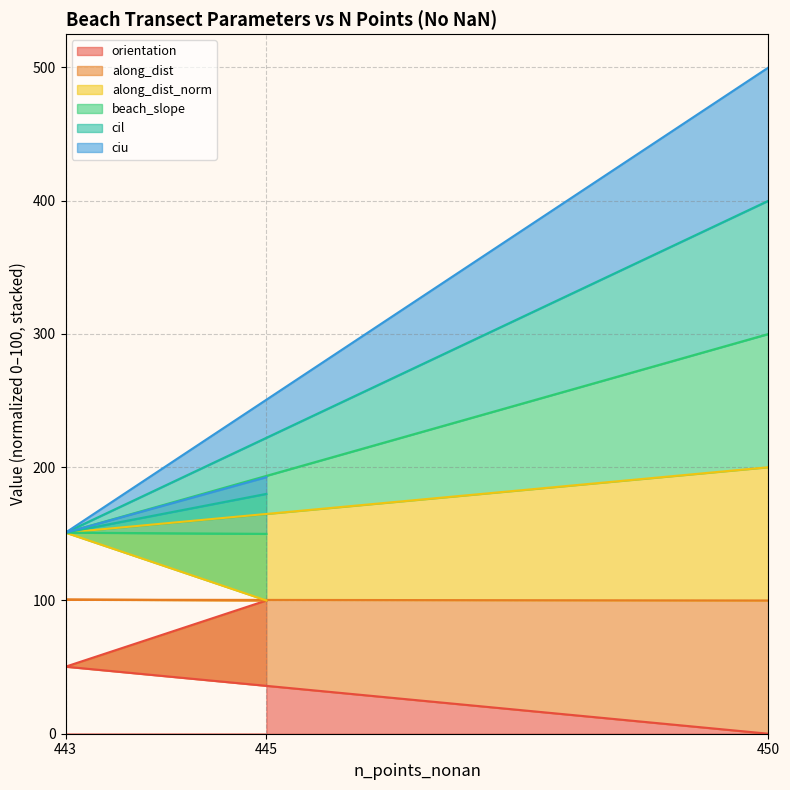

The value of cil at 445 is 192.5. True or false?

True